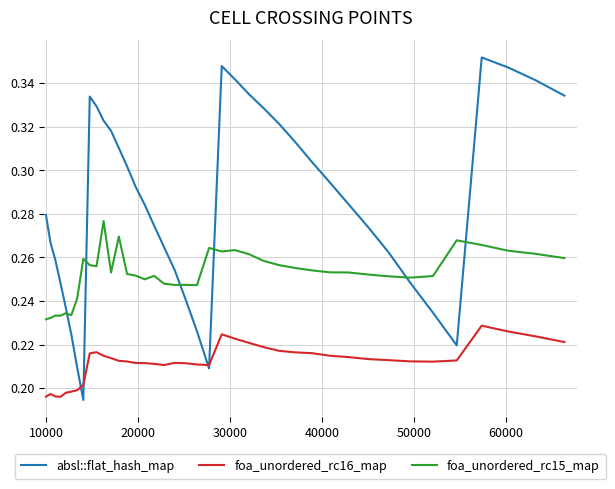

Rank the series by their average value, from highest to lowest.

absl::flat_hash_map, foa_unordered_rc15_map, foa_unordered_rc16_map